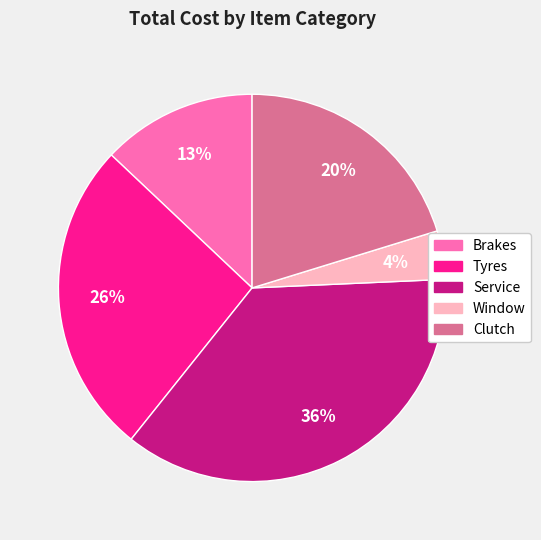

What is the smallest slice in the pie chart?

Window